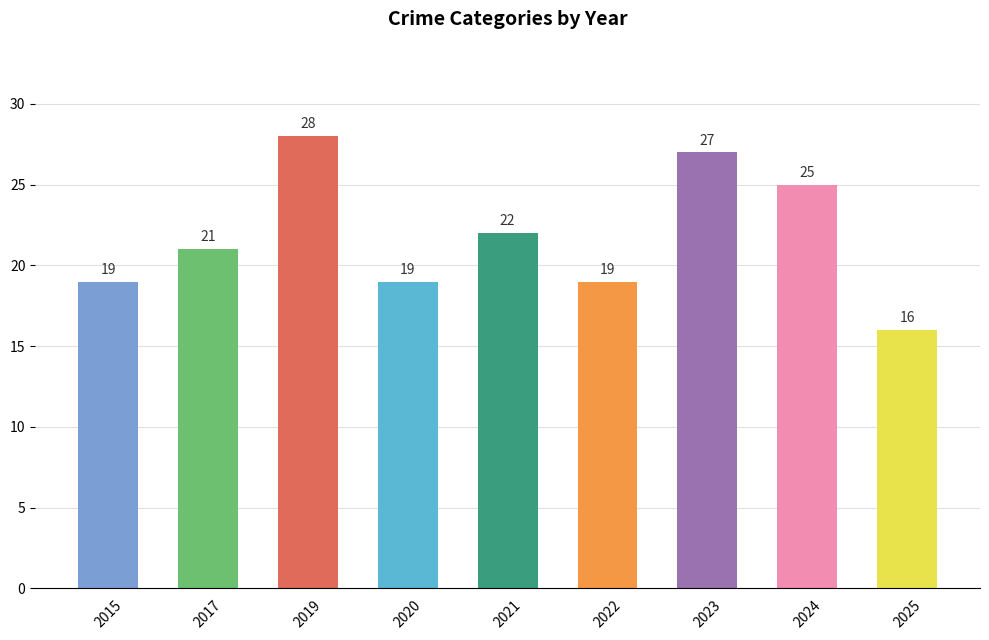

True or false: the data shows 5 at 2015.

False